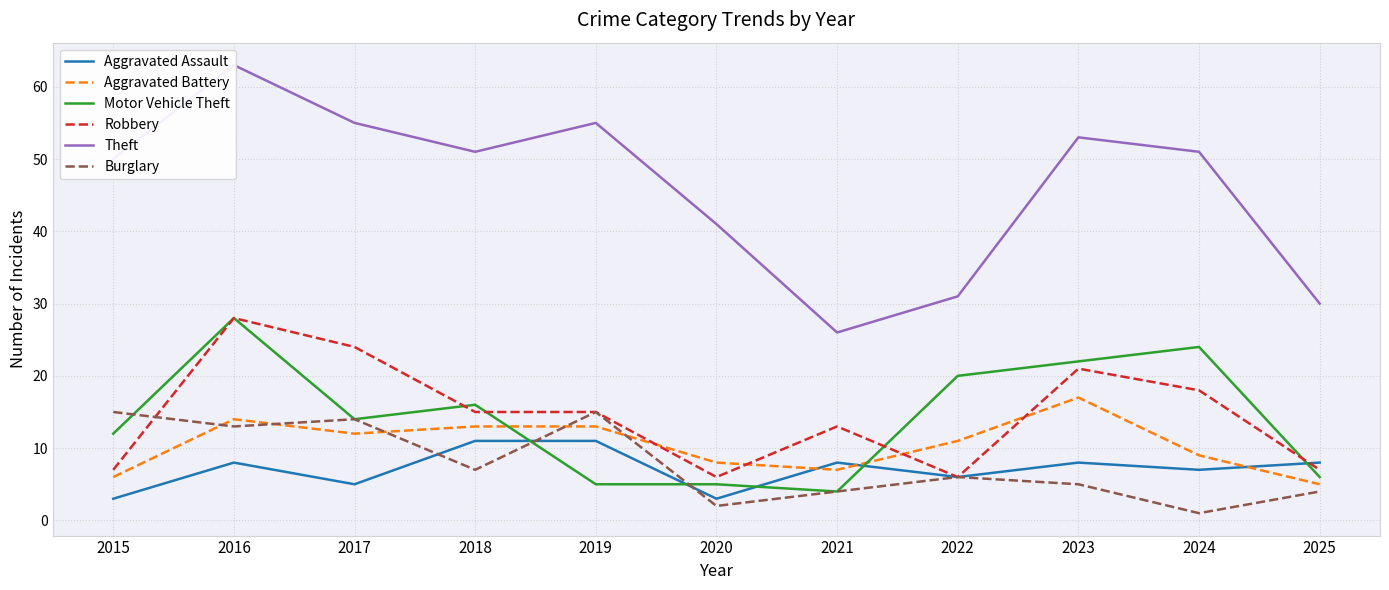

True or false: Motor Vehicle Theft has a value of 7 at 2020.

False